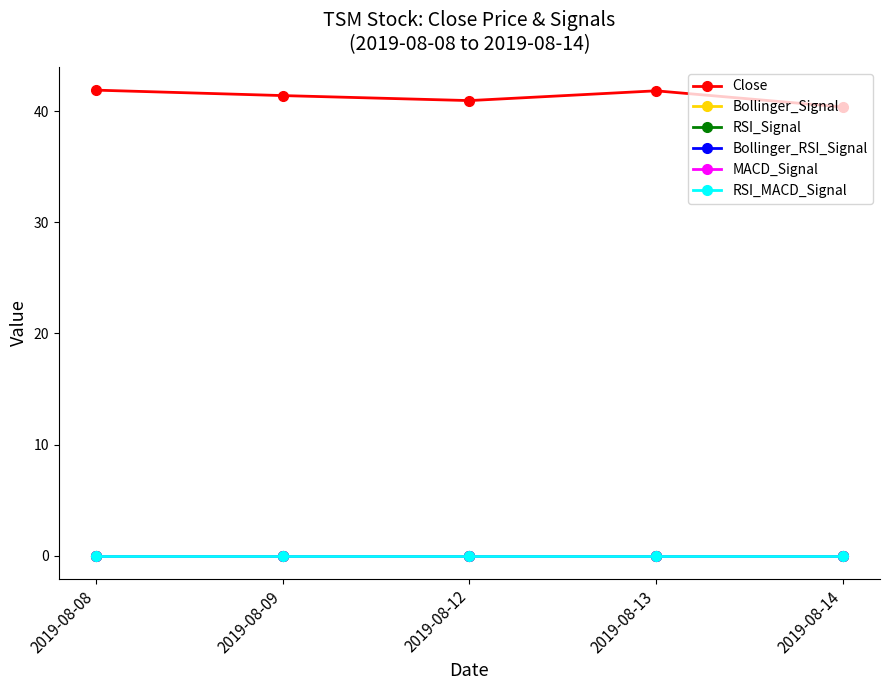

Which has a higher value, 2019-08-13 or 2019-08-09?

2019-08-13